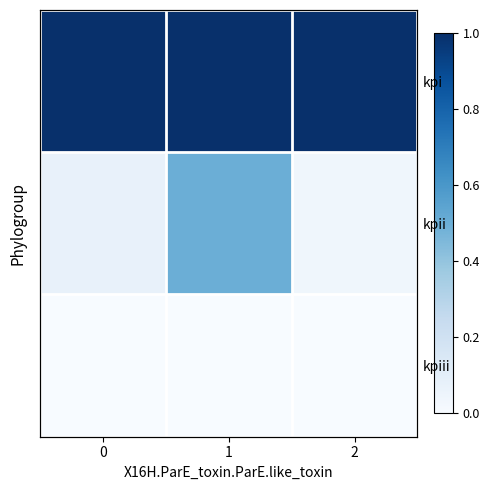

Between 2 and 0, which is larger?

2